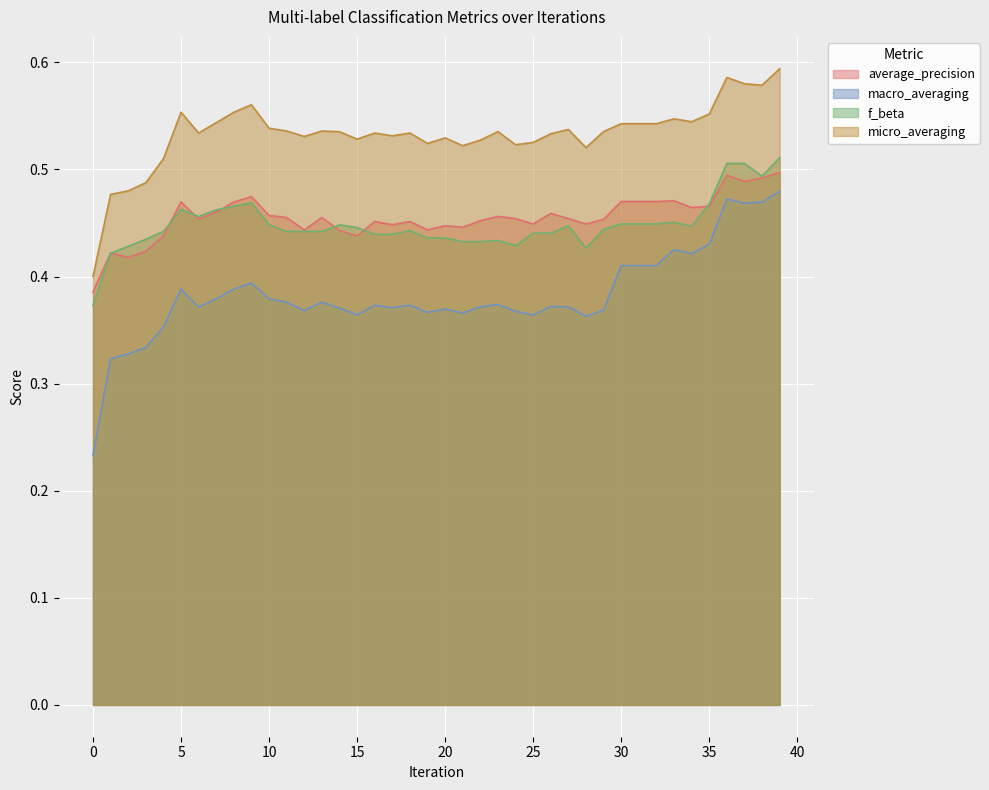

List the series in order of their peak value, lowest first.

macro_averaging, average_precision, f_beta, micro_averaging